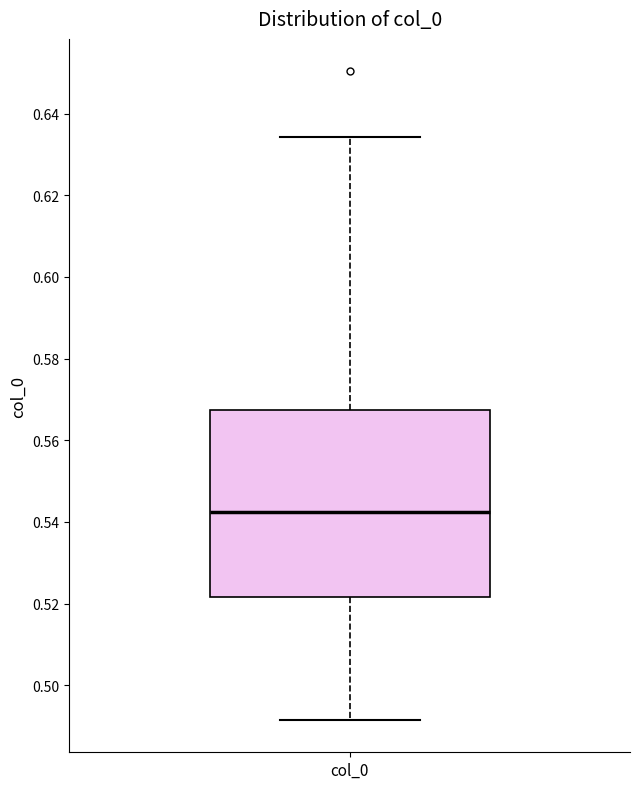

Transcribe this box plot: give where the median line is, the range the box spans, and where the two whiskers end, as read against the y-axis. The values are not printed on the chart, so give them approximately, as read against the axis.

median 0.542, box 0.522 to 0.568, whiskers 0.492 to 0.634